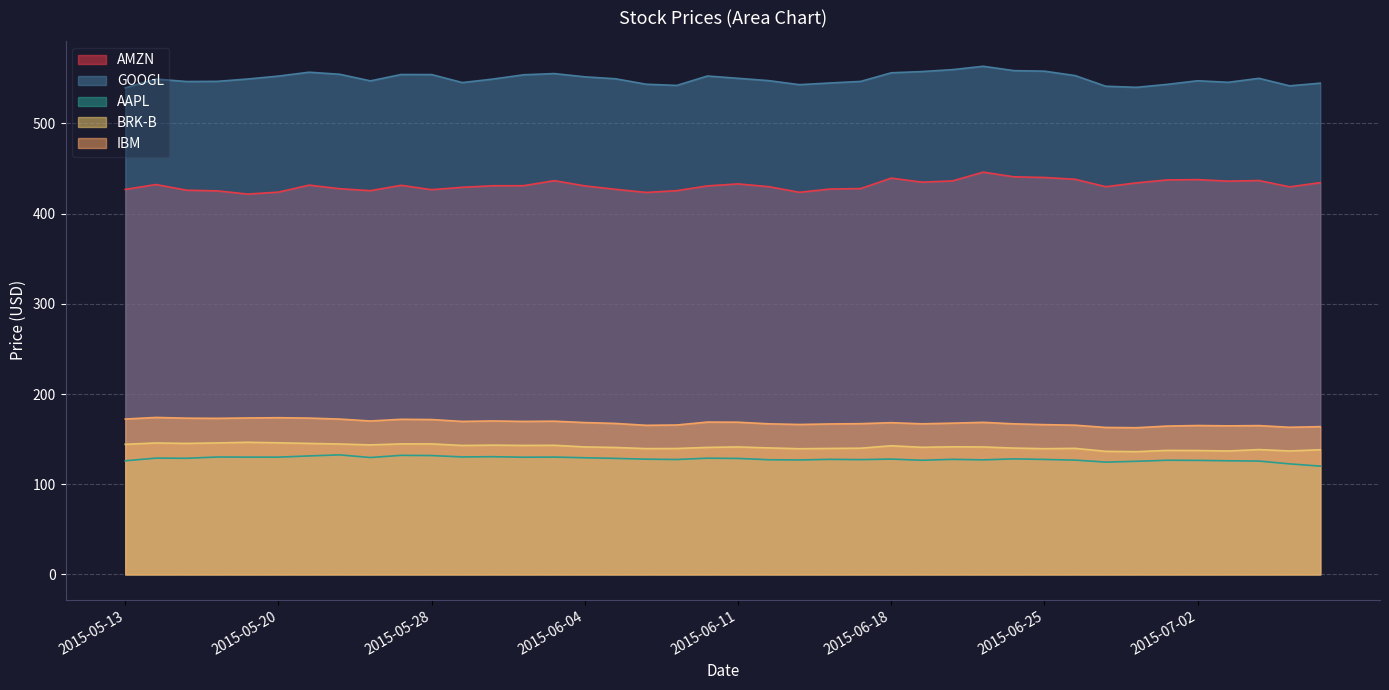

True or false: AAPL and IBM cross at least once.

False